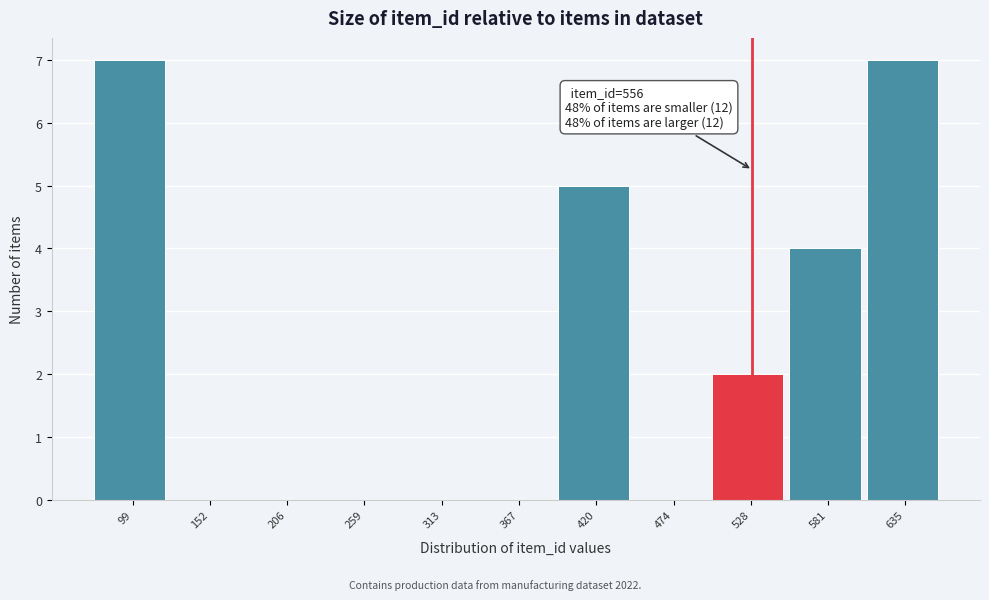

Reading left to right, extract all data points from this chart.

99=7	152=0	206=0	259=0	313=0	367=0	420=5	474=0	528=2	581=4	635=7